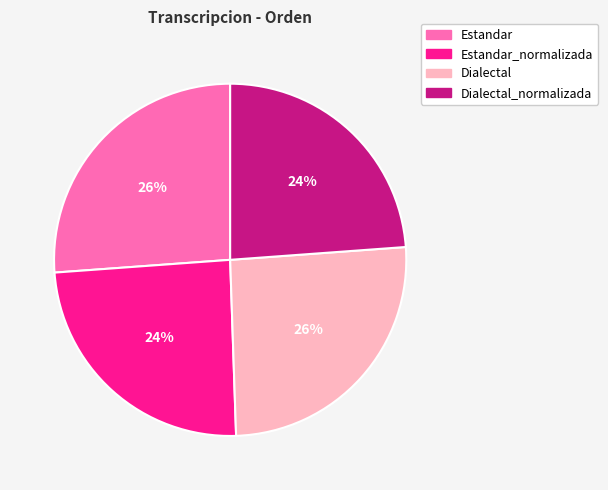

To the nearest percent, what is the average slice percentage?

25%